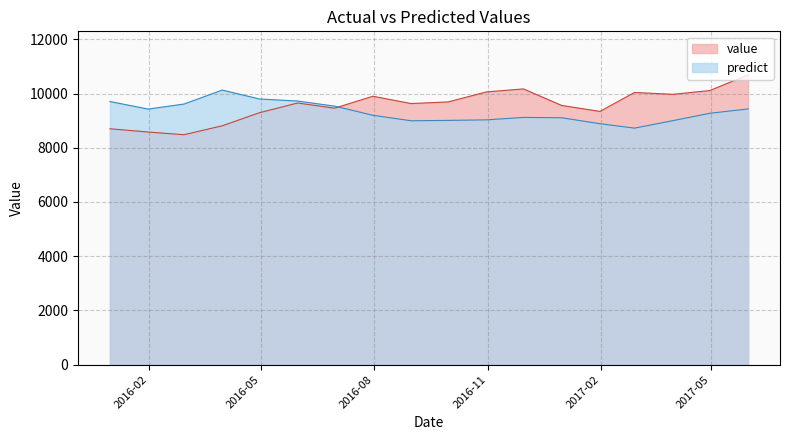

Rank the series by their maximum value, from lowest to highest.

predict, value